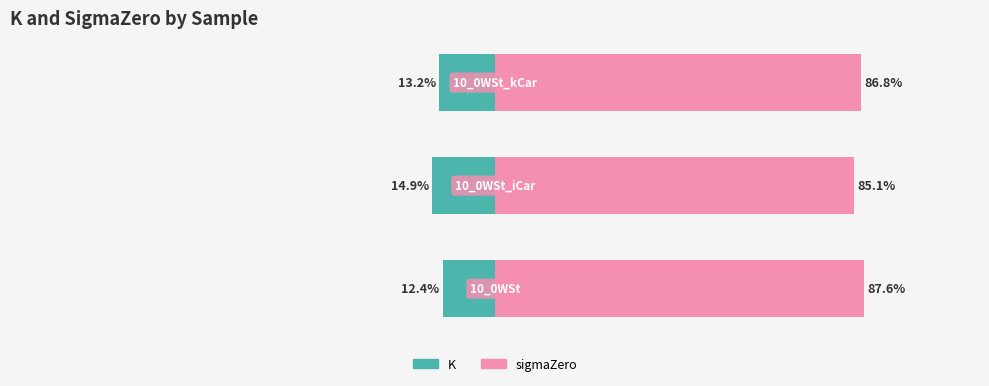

What is the sum of the sigmaZero values at 2 and 0?

174.4